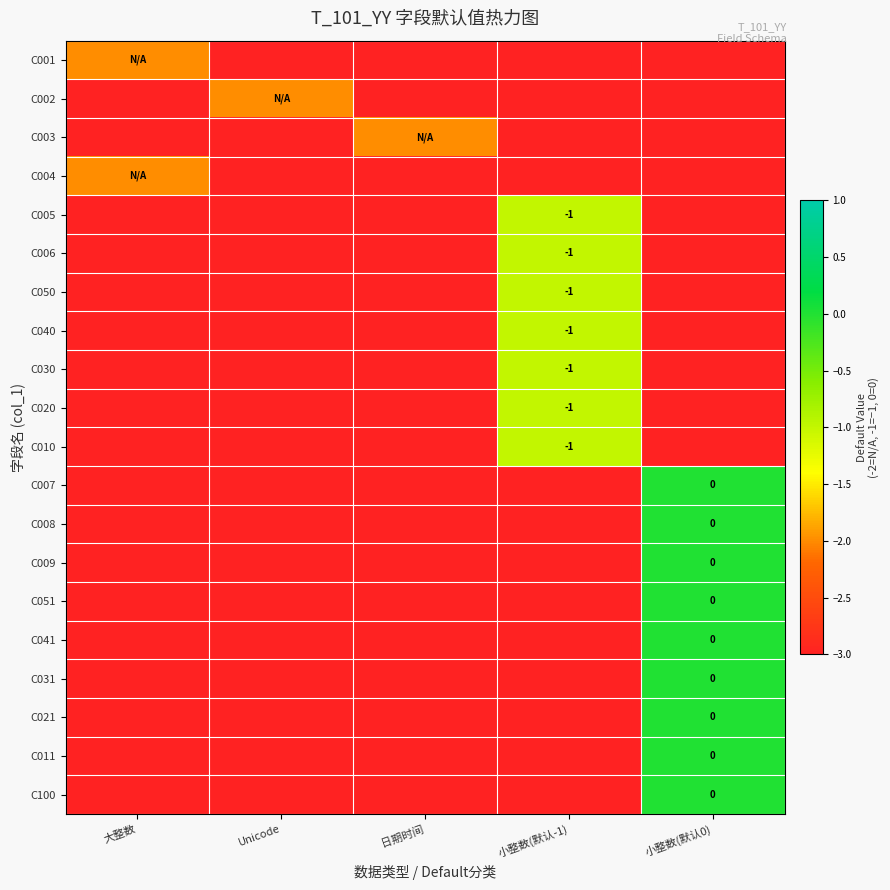

Is it true that C006 equals -3 at 大整数?

True